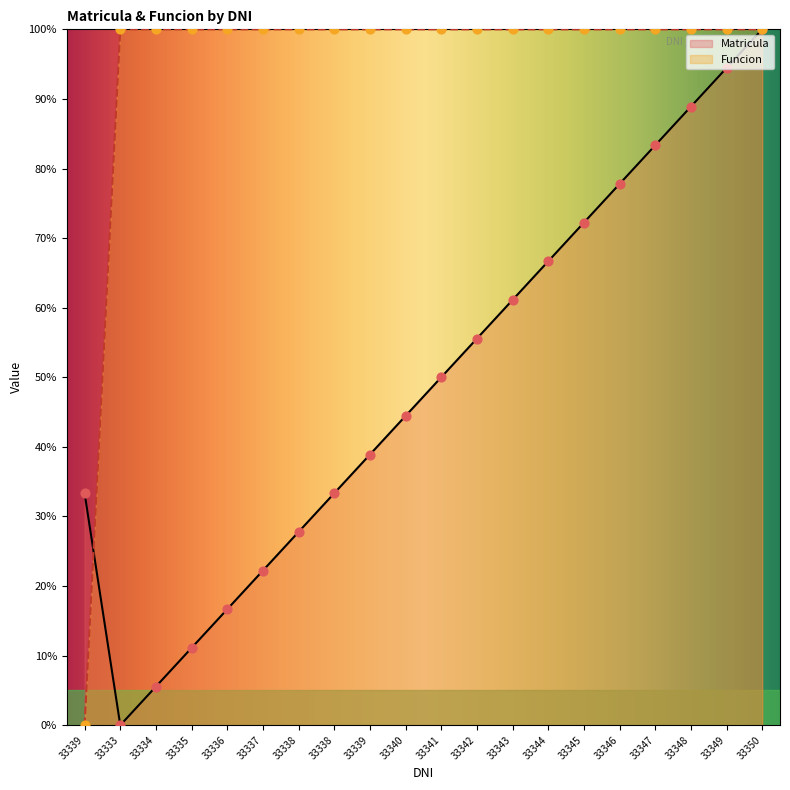

Which series has the largest total across all categories?

Funcion